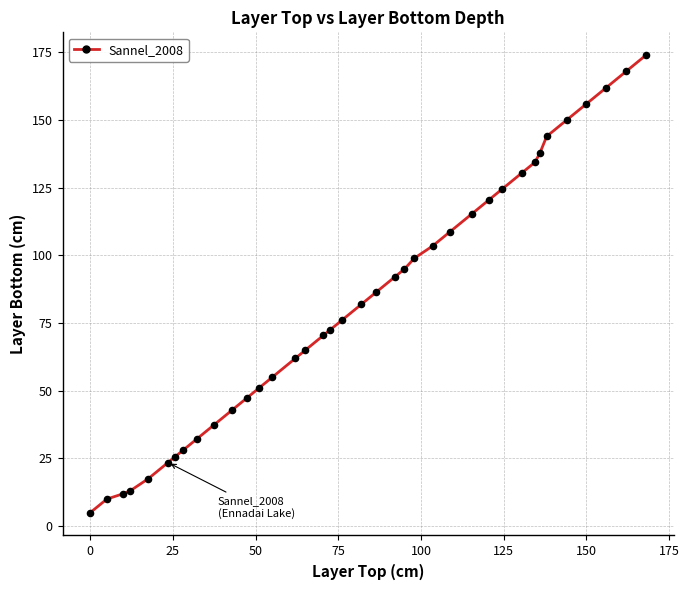

What is the range of Y values (max minus min)?

169.0